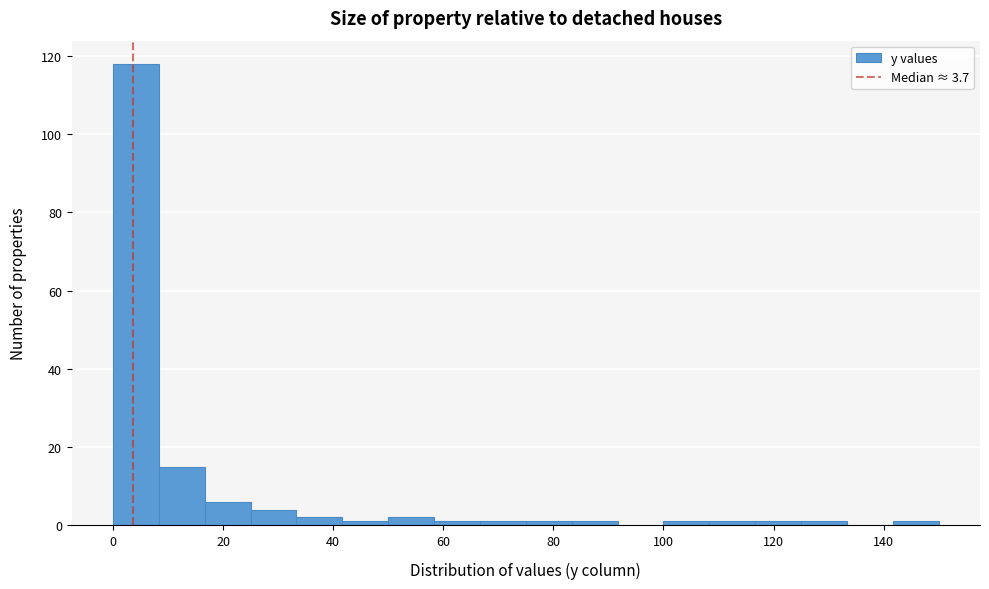

How tall is the bar that spans 0 to 8 on the x-axis? Neither the bar edges nor the heights are printed on the chart, so give them approximately, as read against the axes.

118